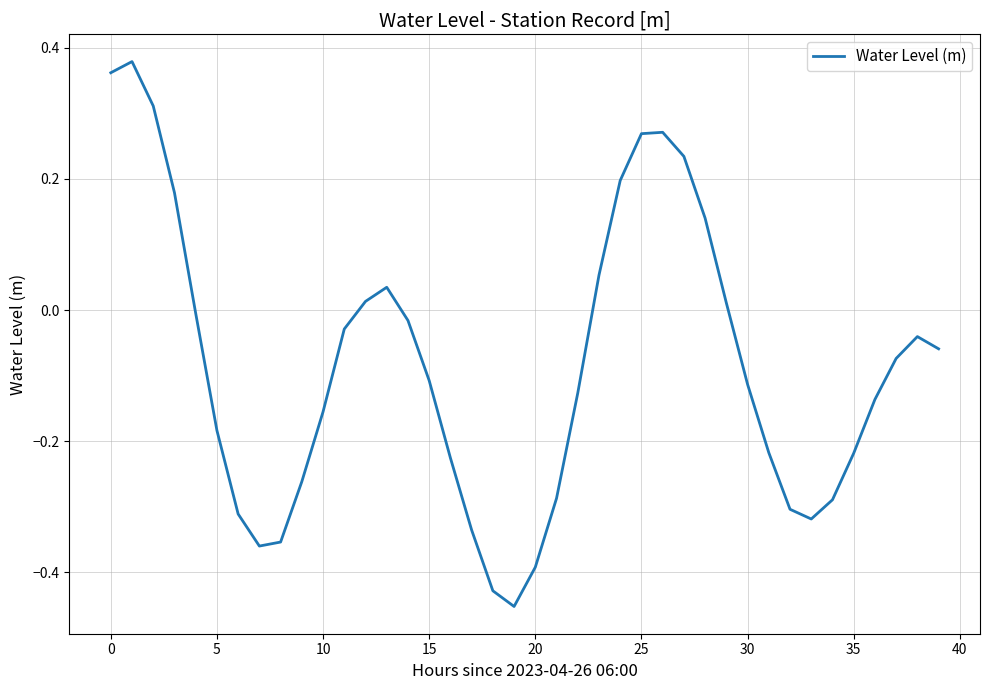

How many values are below zero?

27